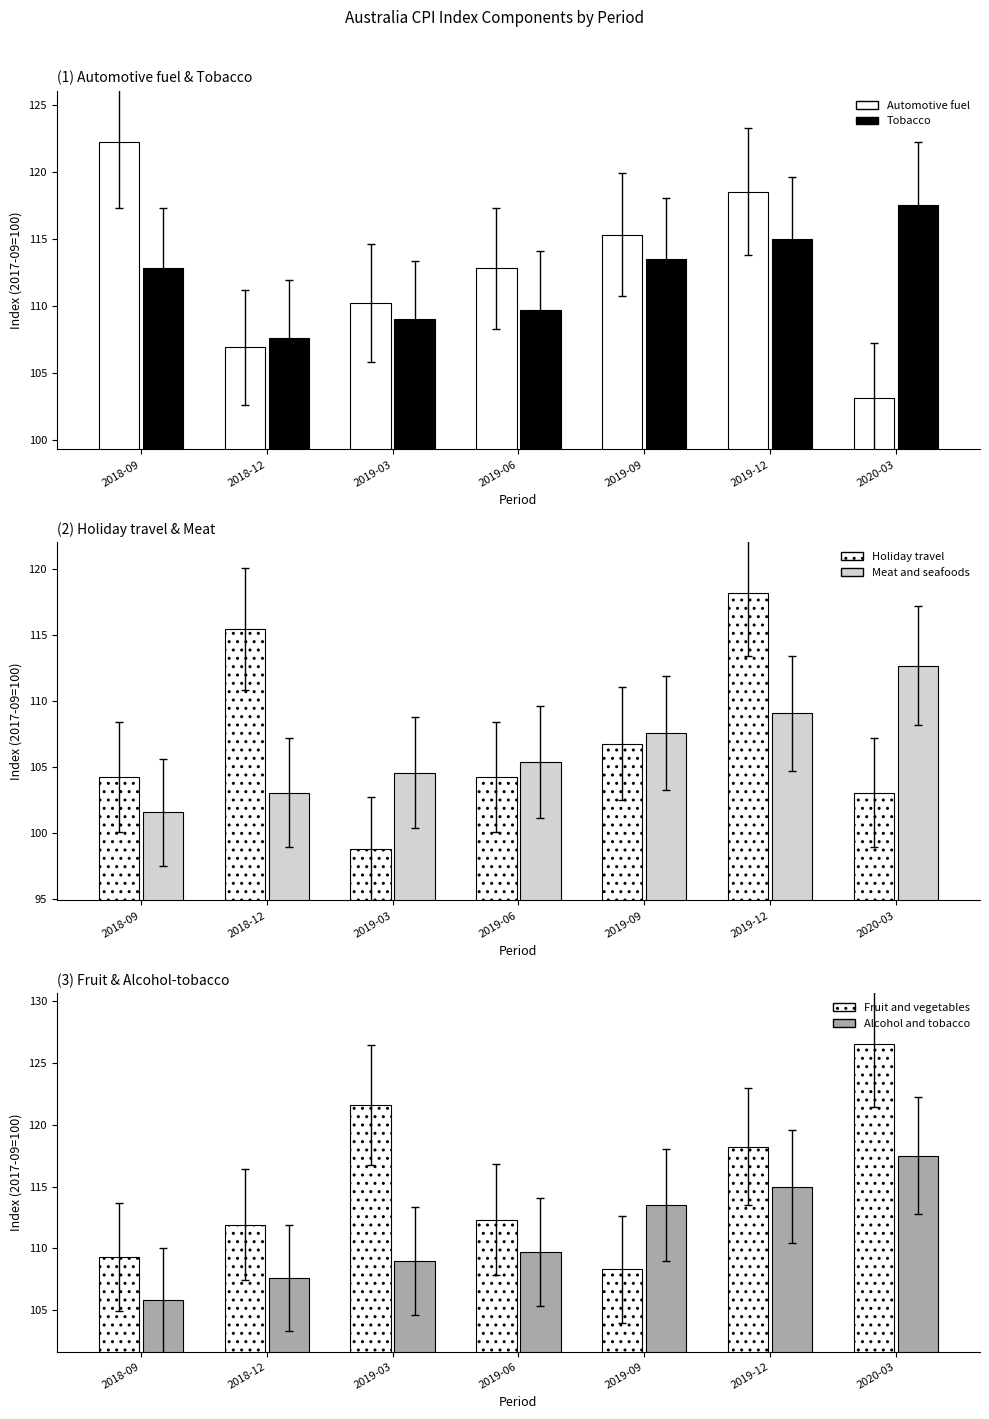

The value of Automotive fuel at 2019-03 is 110.2. True or false?

True